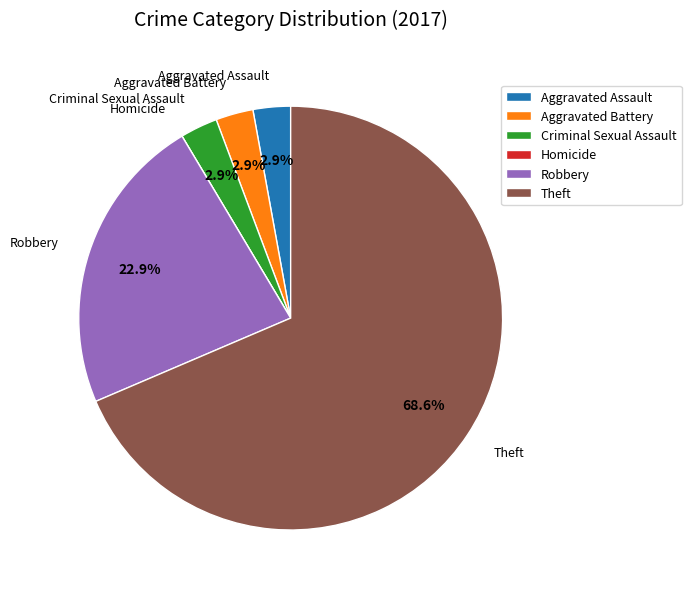

To the nearest percent, what percentage of the pie is Criminal Sexual Assault?

3%